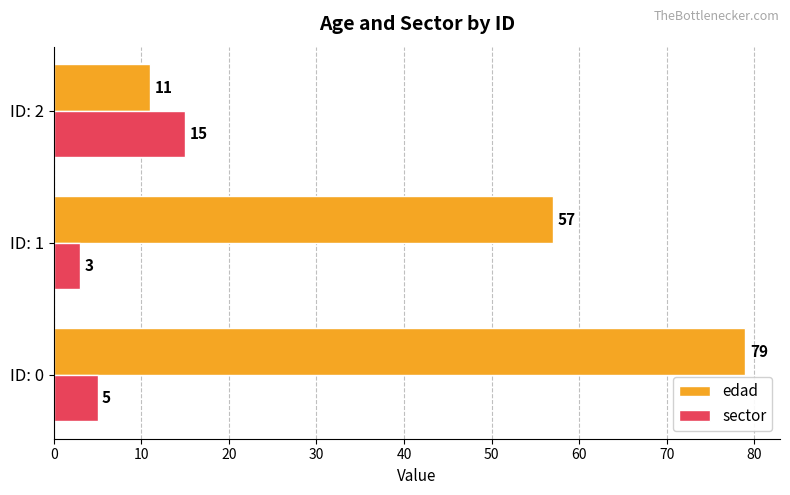

The value of edad at ID: 0 is 37. True or false?

False